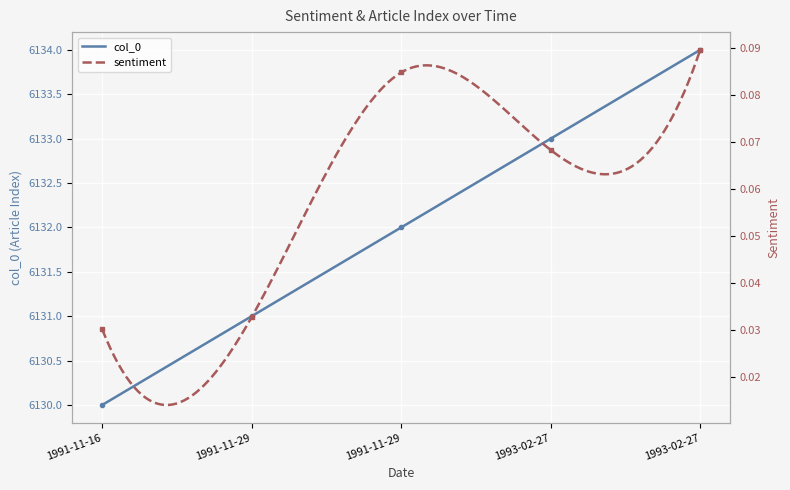

Is it true that sentiment equals 0.1 at 1993-02-27?

True